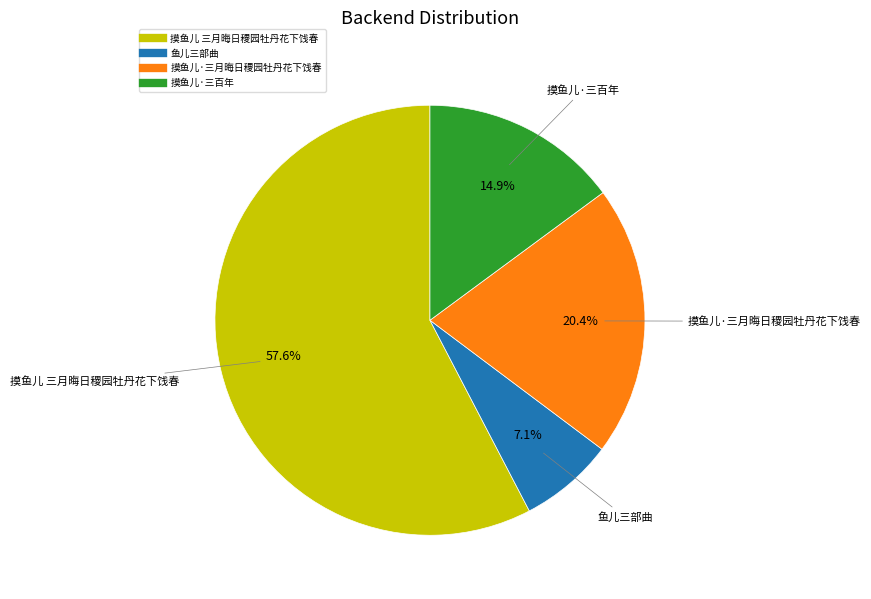

Which slice is the smallest?

鱼儿三部曲